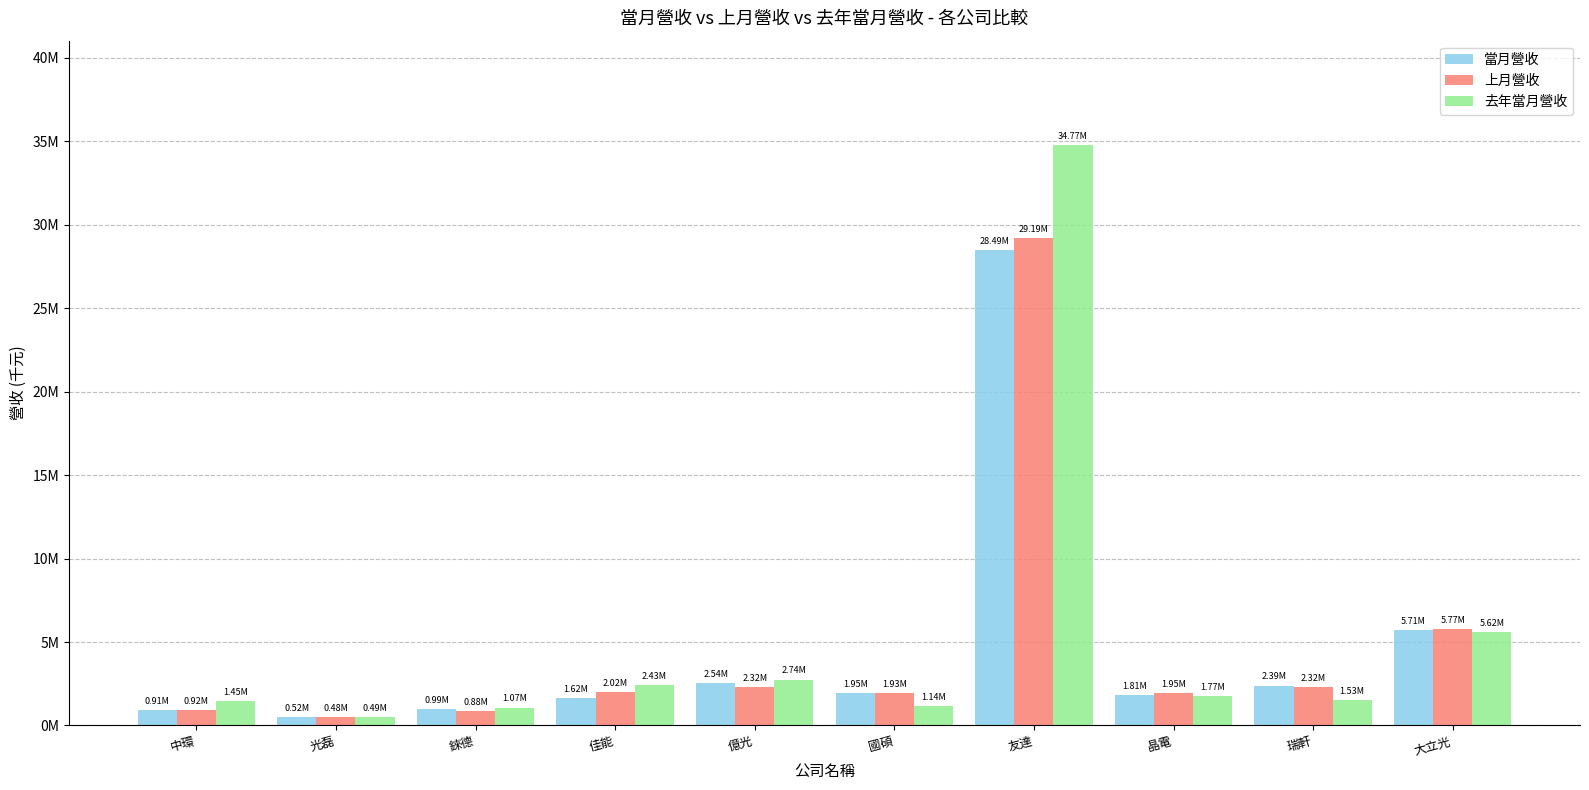

What is the label of the 2nd bar from the left?

光磊